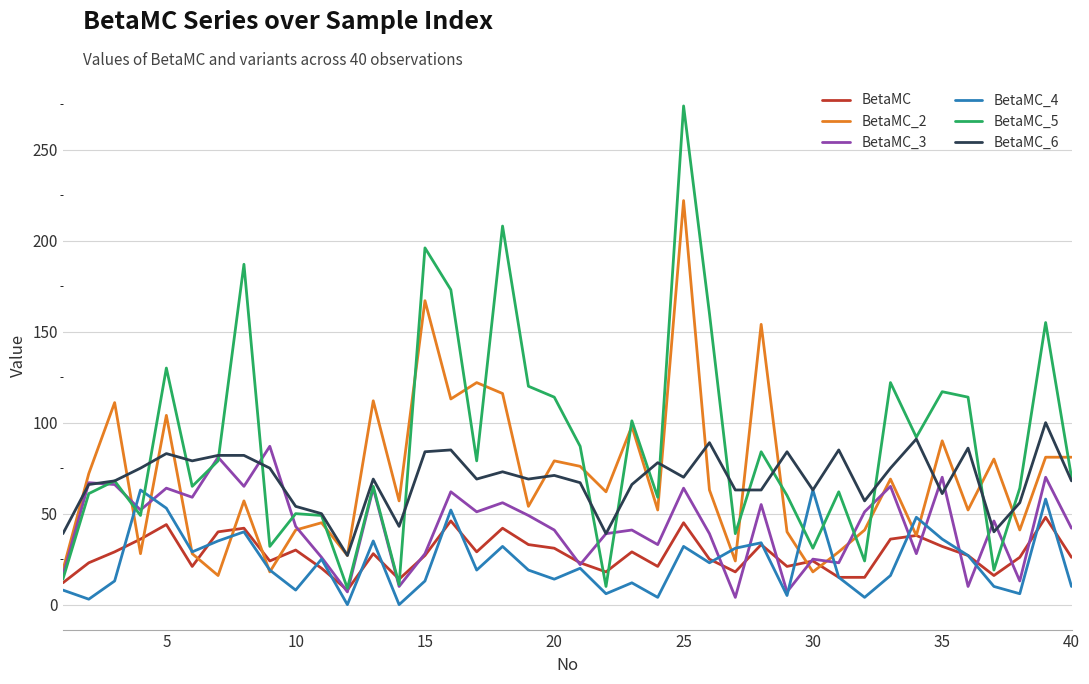

What is the greatest value displayed?

274